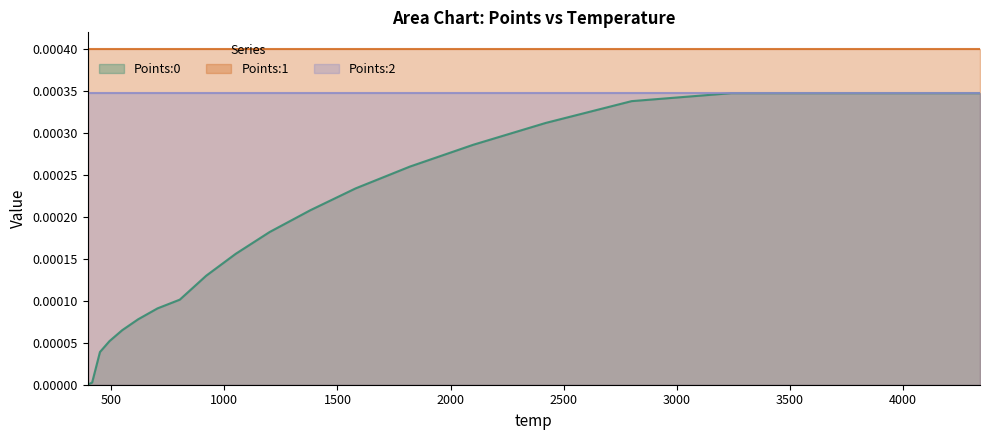

Which series changed the most between 2 and 15?

Points:0